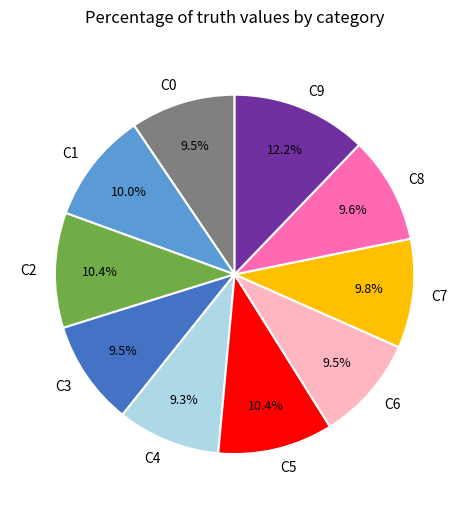

Do C1 and C9 together represent more than half of the pie?

No